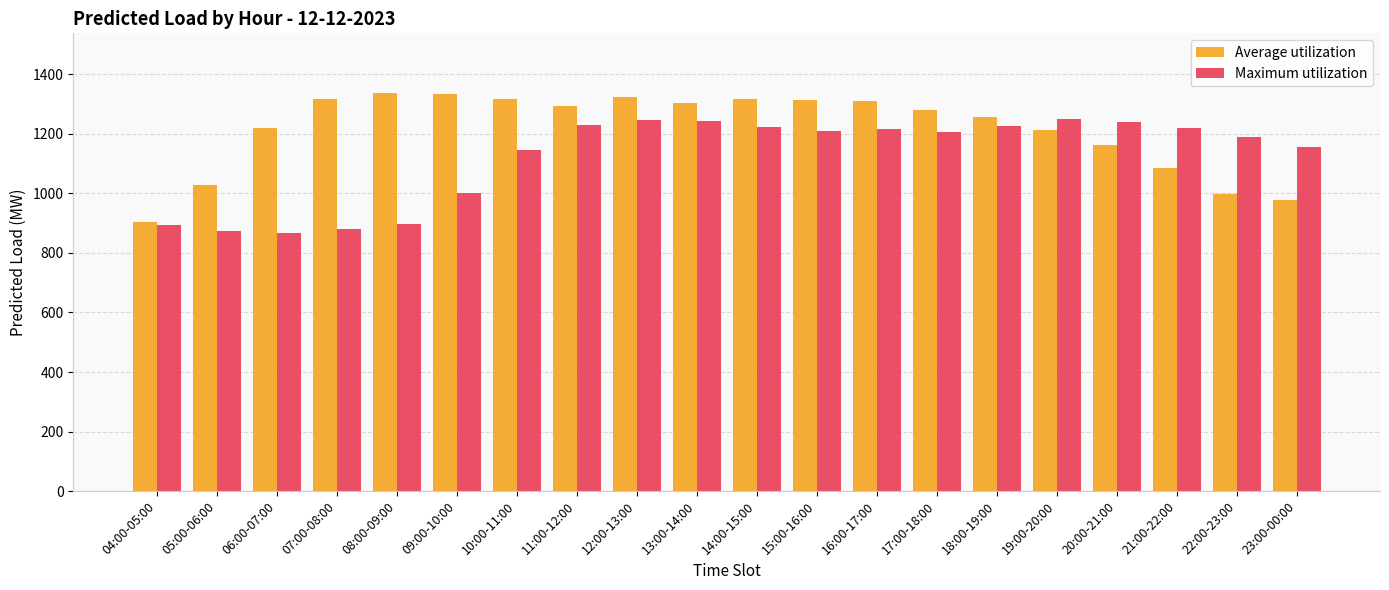

Which series changed the most between 07:00-08:00 and 14:00-15:00?

Maximum utilization